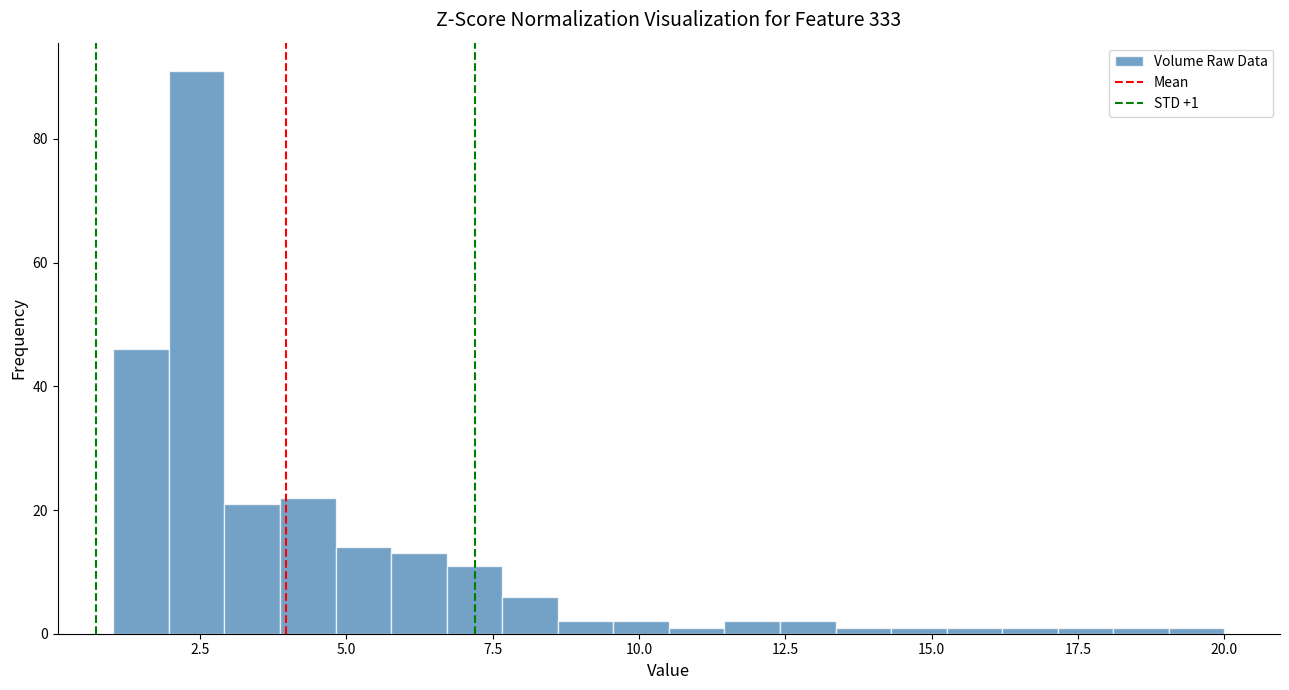

Around what value on the x-axis is the tallest bar? Give the approximate position of its centre, as read against the axis.

2.5